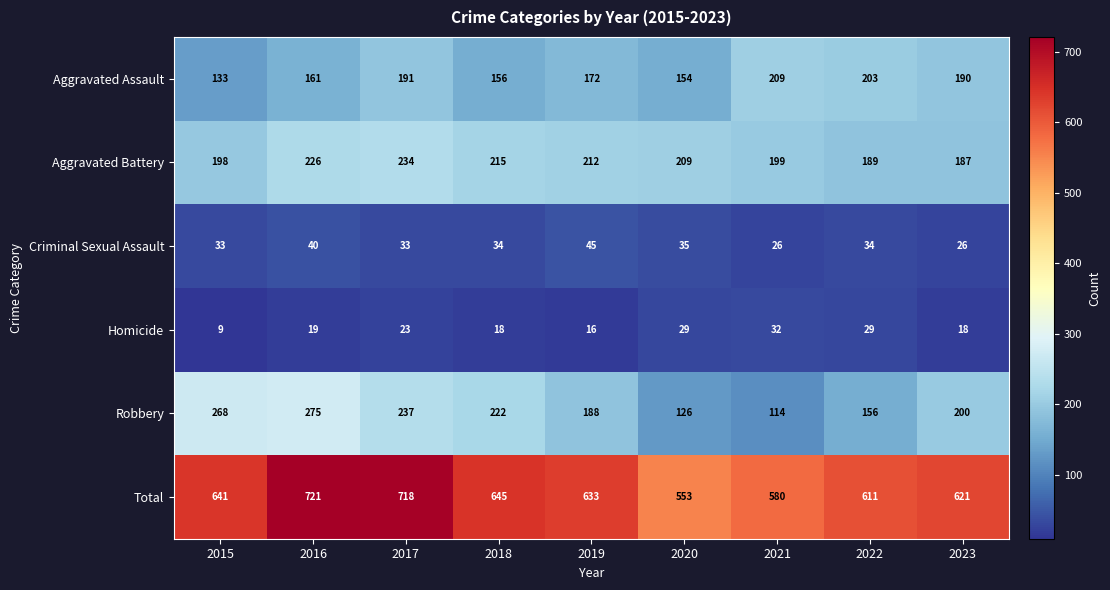

At 2023, list the series in order from largest to smallest.

Total, Robbery, Aggravated Assault, Aggravated Battery, Criminal Sexual Assault, Homicide